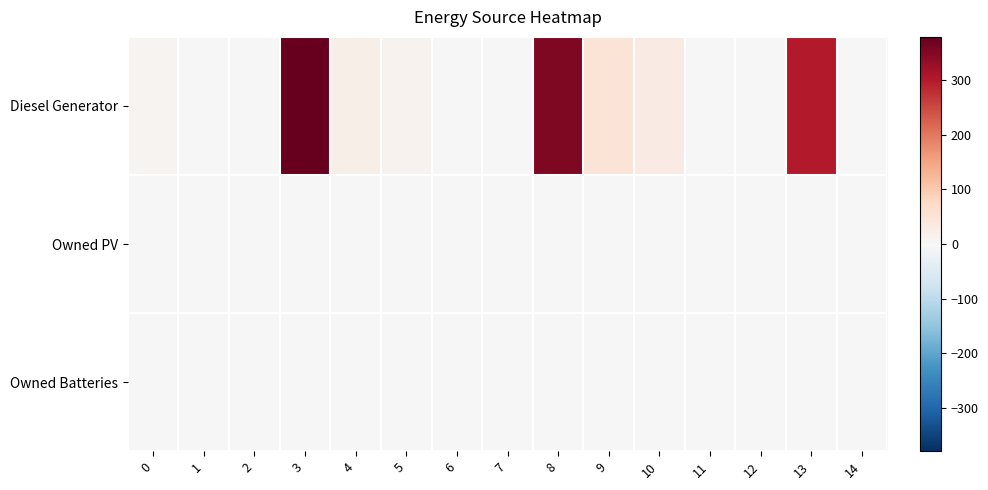

What is the maximum value shown in the chart?

379